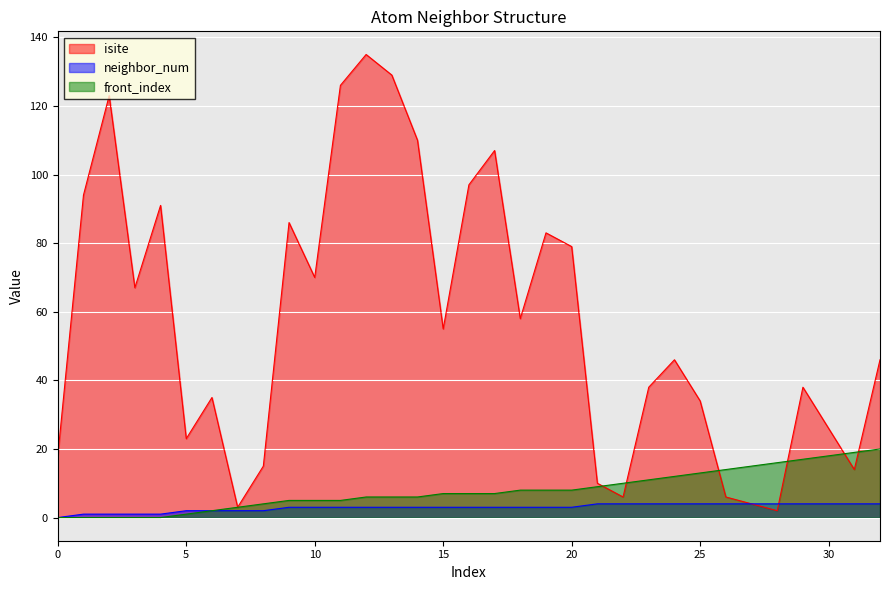

At 30, list the series in order from largest to smallest.

isite, front_index, neighbor_num